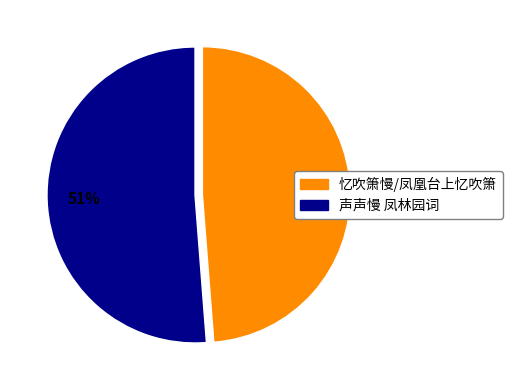

To the nearest percent, what is the difference between the largest and smallest slice percentages?

2%